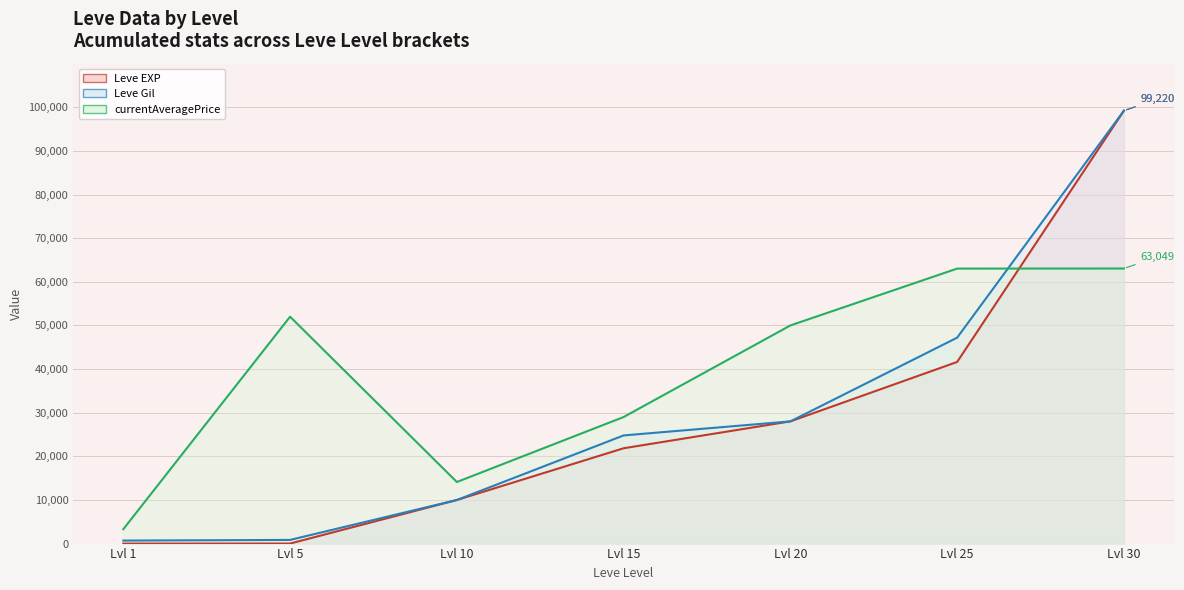

True or false: Leve EXP (line) and Leve Gil (line) cross at least once.

False